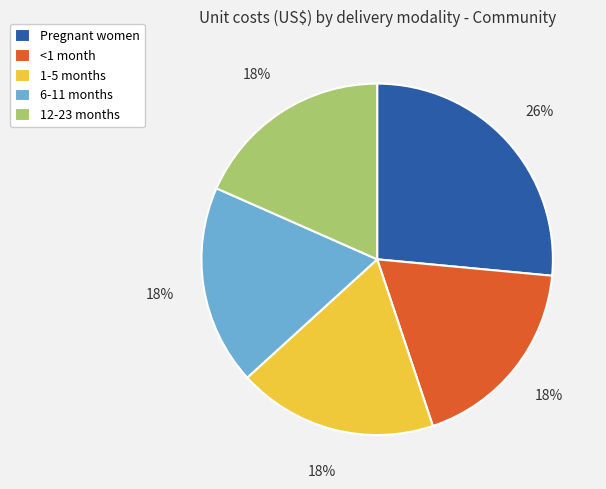

How many slices are in this pie chart?

5